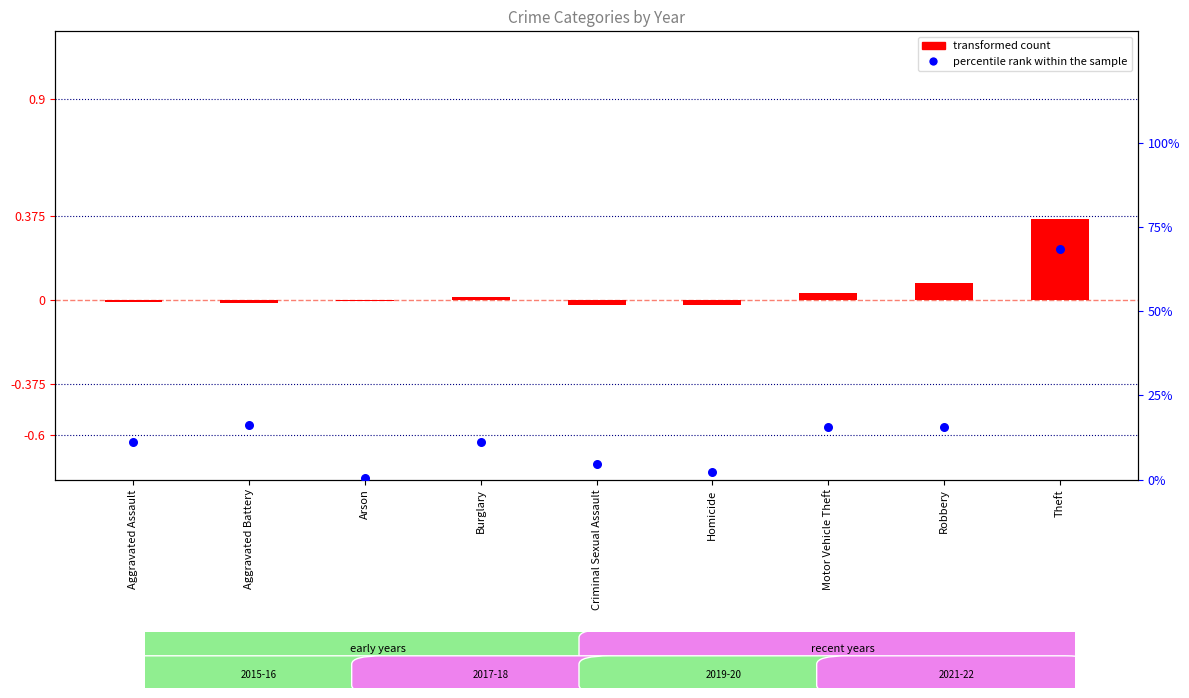

At which category is the sum across all series the highest?

Theft